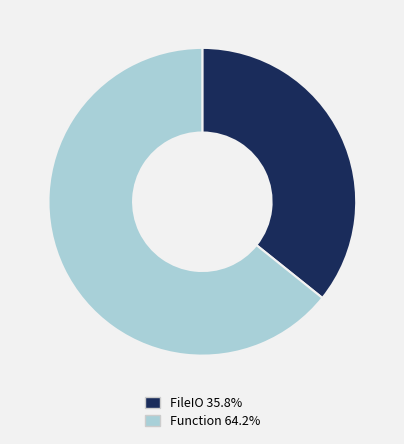

Combined, do Function and FileIO account for over 50%?

Yes